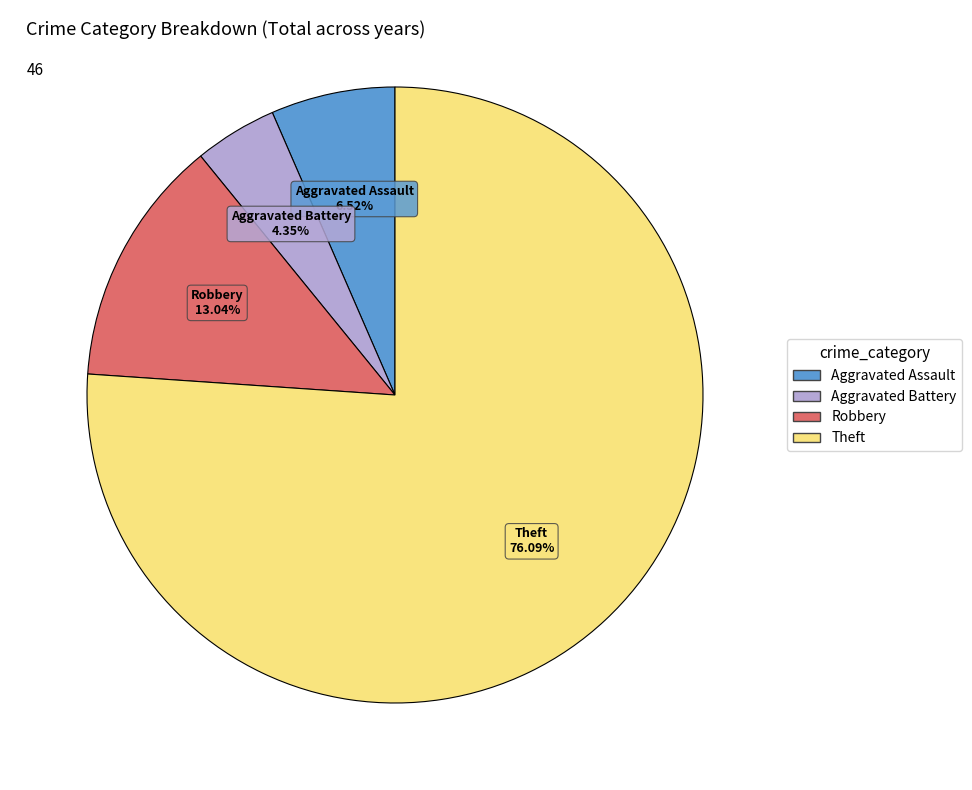

What is the smallest slice in the pie chart?

Aggravated Battery